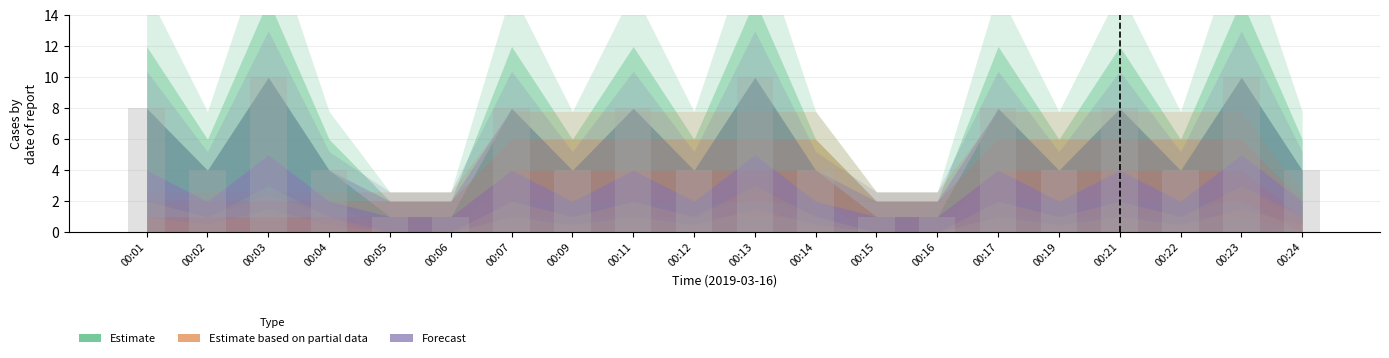

What is the sum of the values at 00:15 and 00:19?

5